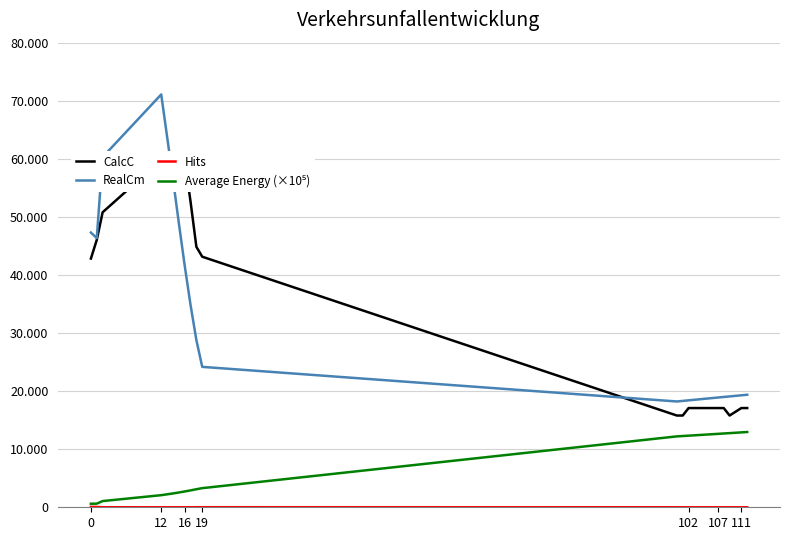

Is the value of RealCm at 111 greater than the value of CalcC at 16?

No